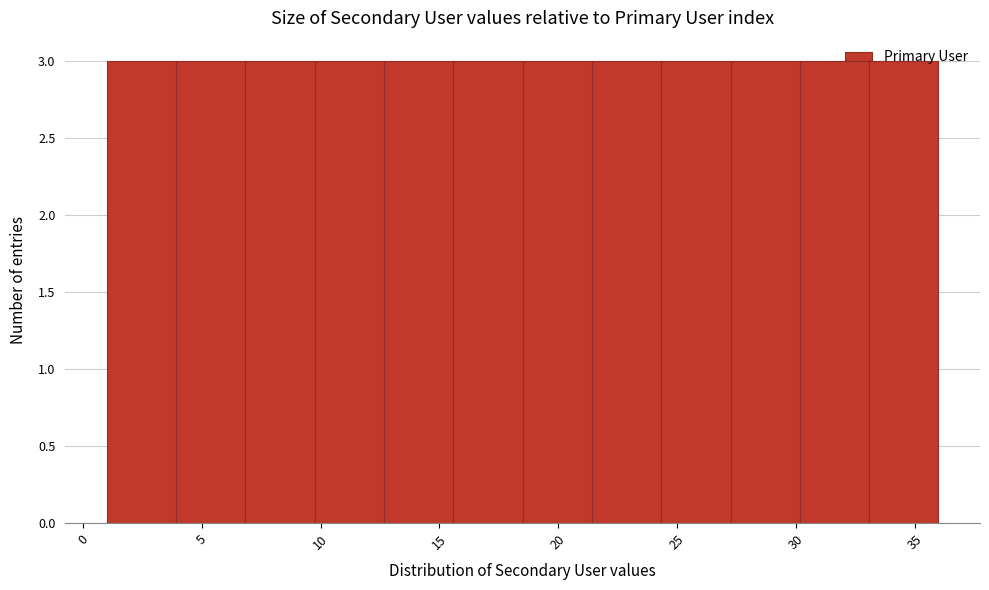

Reading left to right, transcribe this chart: for each bar, give the range it covers on the x-axis and its height. Neither the bar edges nor the heights are printed on the chart, so give them approximately, as read against the axes.

1.0 to 4.0: 3
4.0 to 7.0: 3
7.0 to 10.0: 3
10.0 to 12.5: 3
12.5 to 15.5: 3
15.5 to 18.5: 3
18.5 to 21.5: 3
21.5 to 24.5: 3
24.5 to 27.5: 3
27.5 to 30.0: 3
30.0 to 33.0: 3
33.0 to 36.0: 3